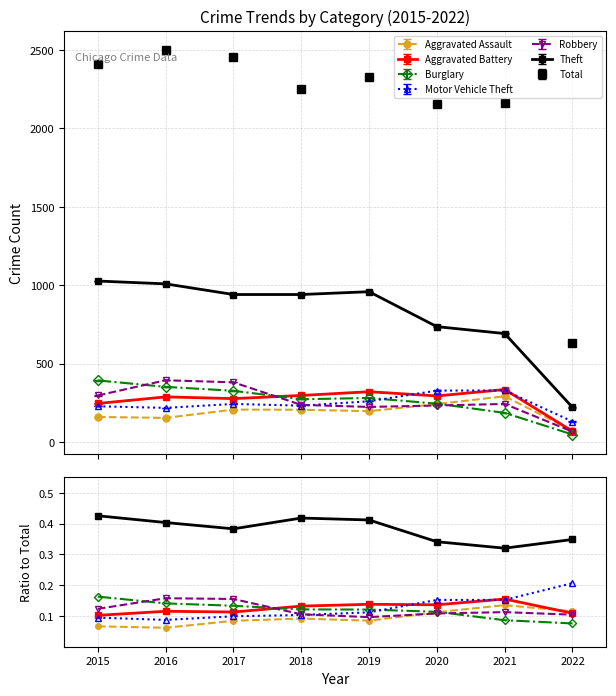

Rank the series by their maximum value, from highest to lowest.

Theft, Robbery, Burglary, Aggravated Battery, Motor Vehicle Theft, Aggravated Assault